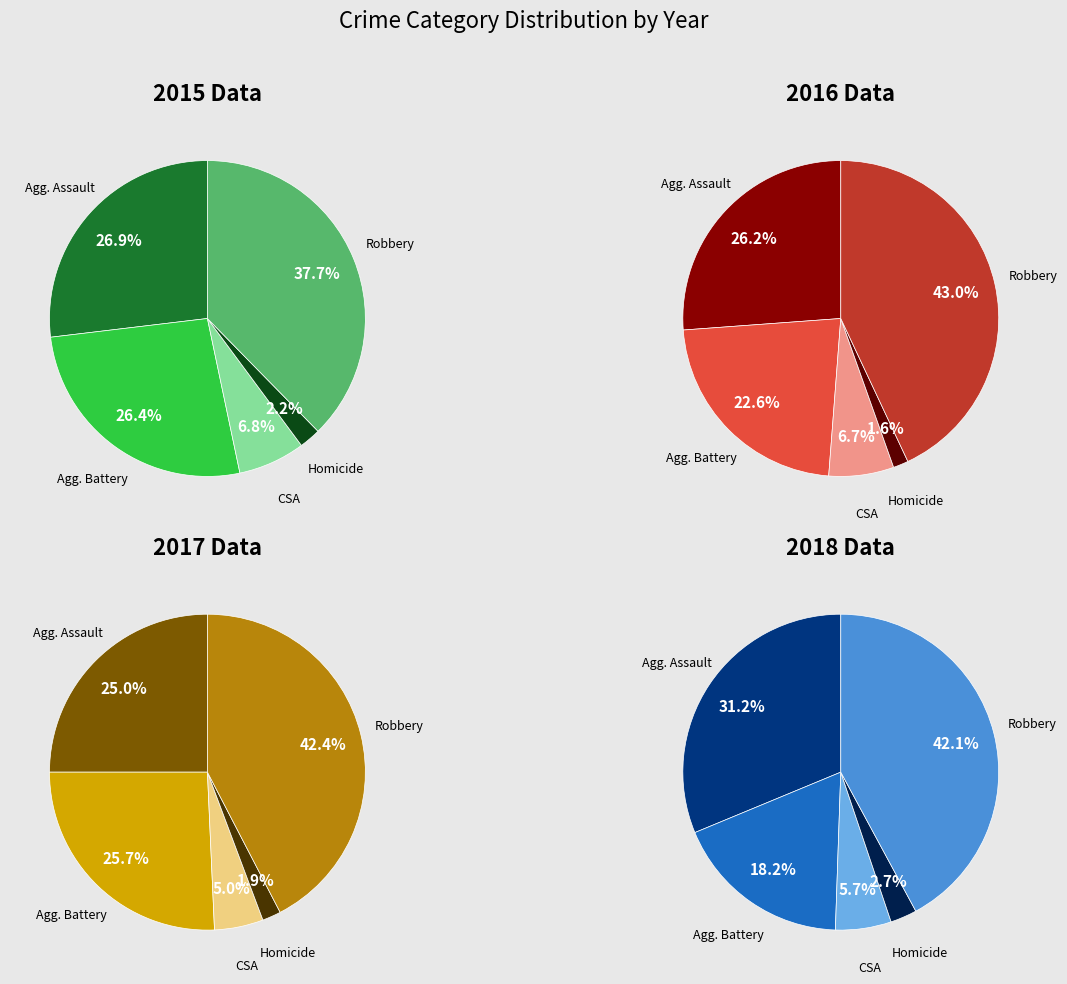

What percentage is the Robbery slice, to the nearest percent?

43%